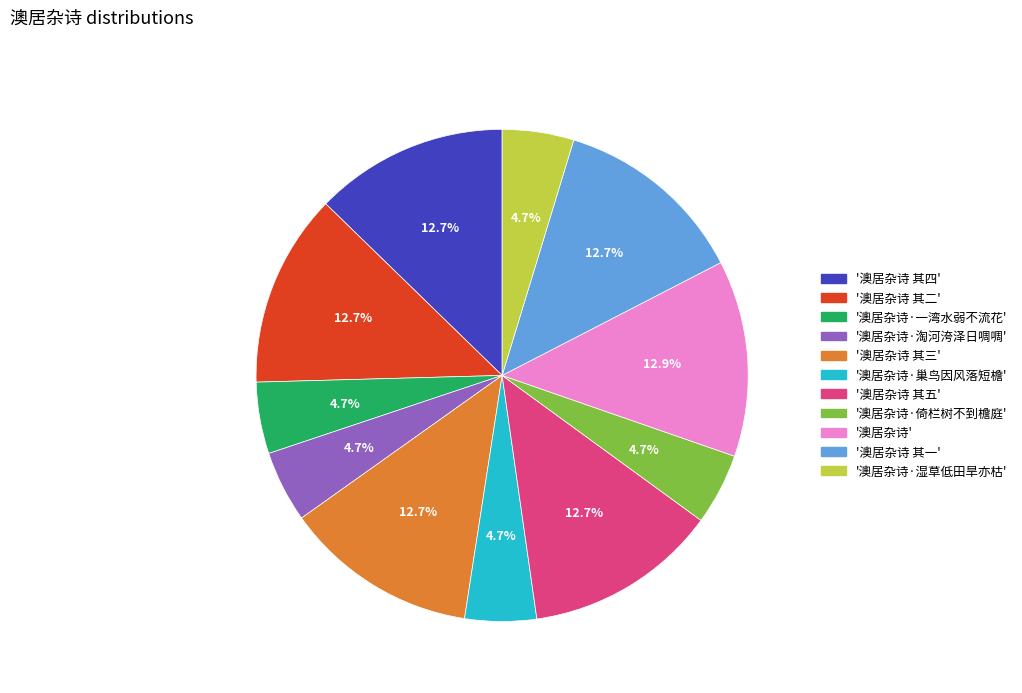

Is there any slice that represents more than half of the pie?

No